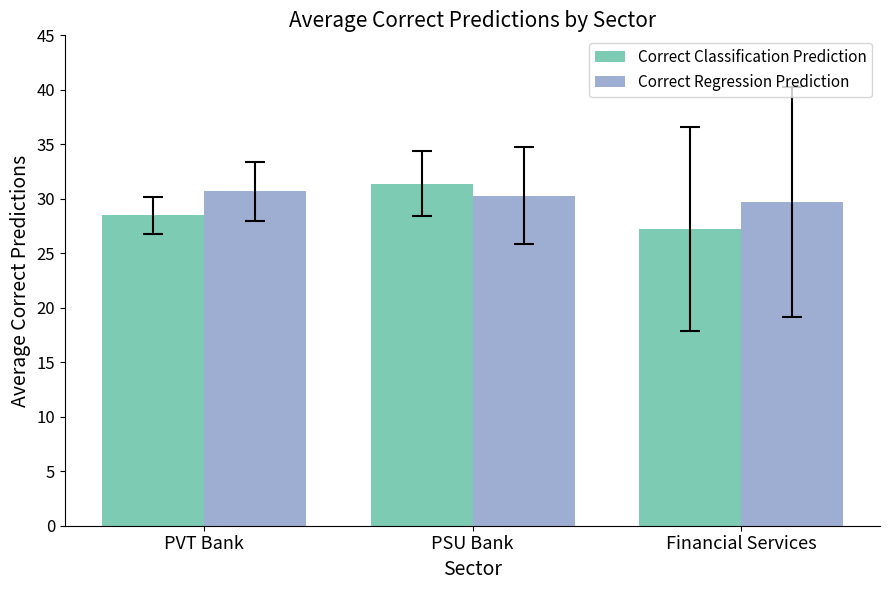

Is the value of Correct Classification Prediction at PVT Bank greater than the value of Correct Regression Prediction at PSU Bank?

No